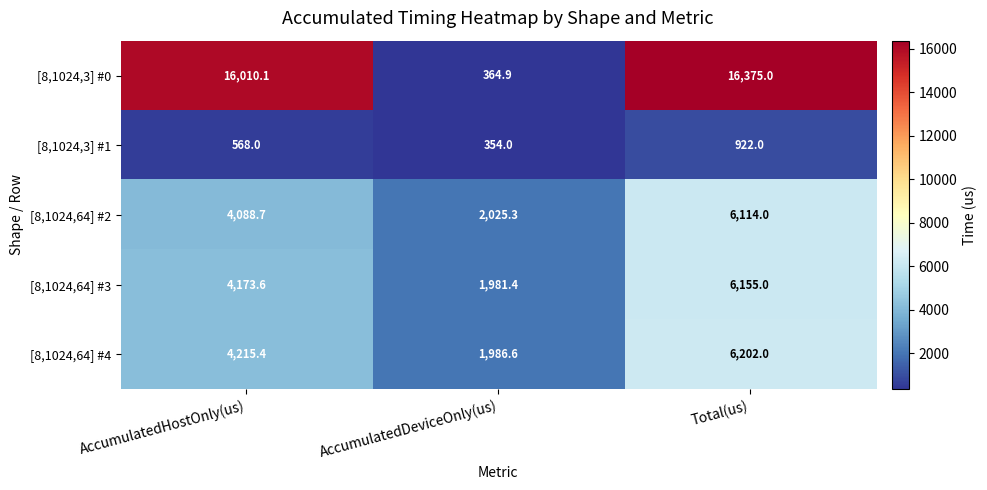

At how many categories does at least one series exceed 10493?

2